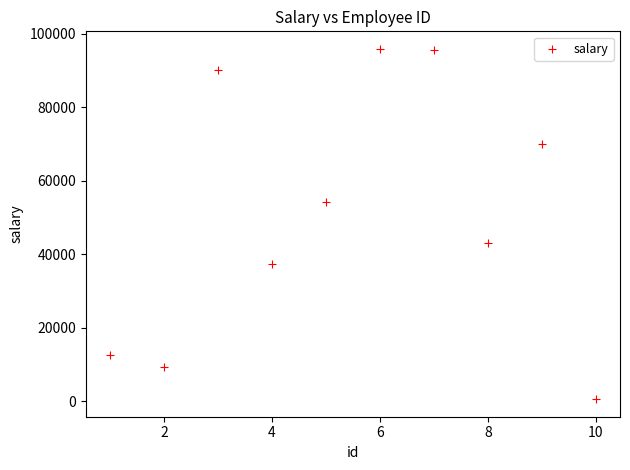

What is the average X value?

6